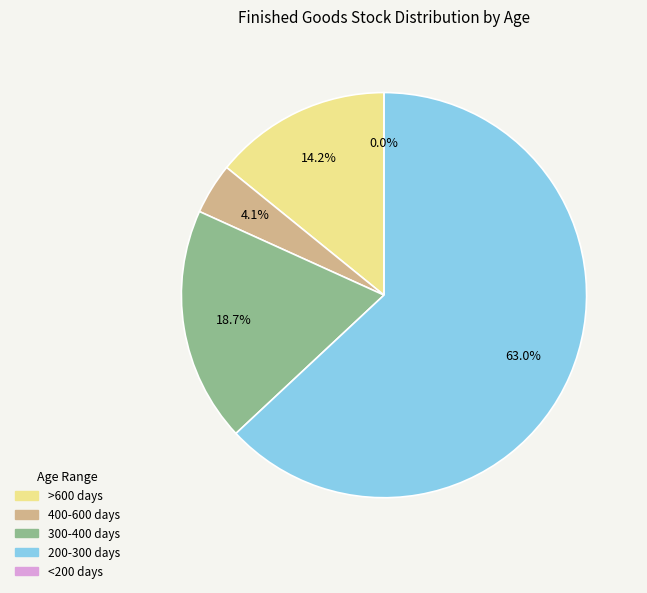

Between 5 and 33, which is larger?

33